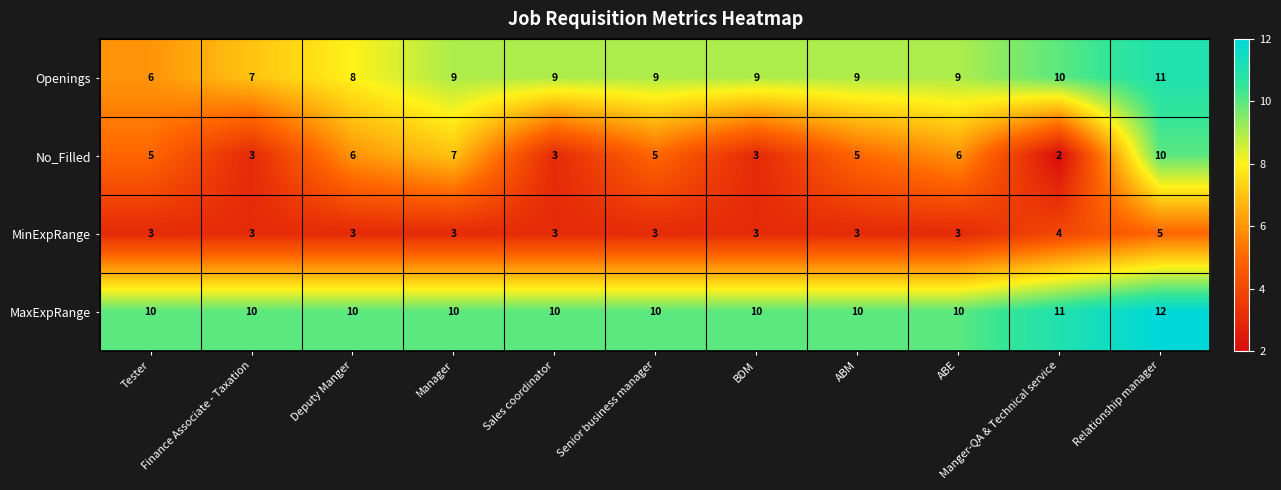

Which series has the largest range (max minus min)?

No_Filled